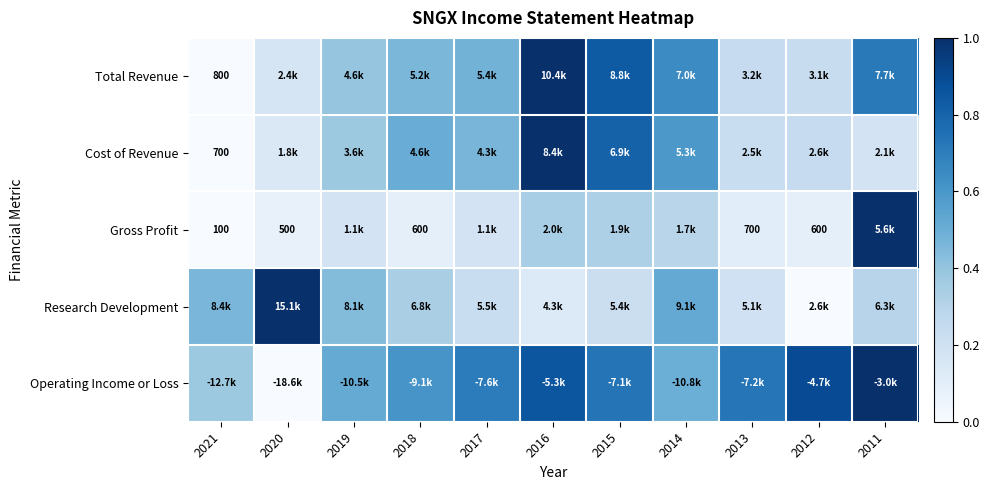

At 2020, list the series in order from largest to smallest.

Research Development, Total Revenue, Cost of Revenue, Gross Profit, Operating Income or Loss